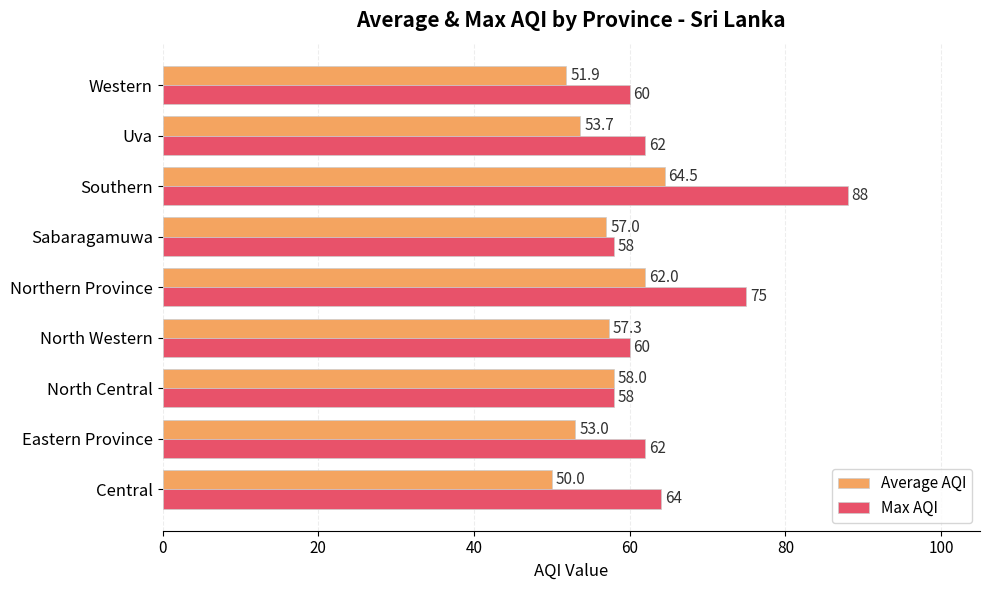

Which series changed the most between Central and Eastern Province?

Average AQI